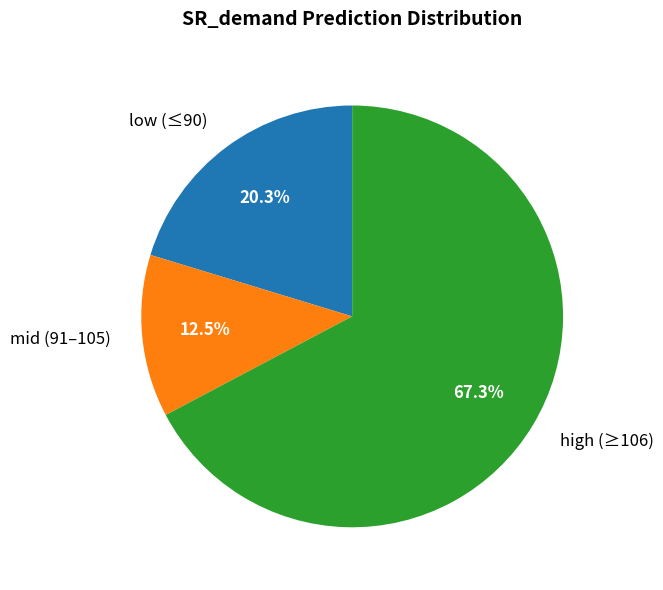

Which slice is the smallest?

mid (91–105)